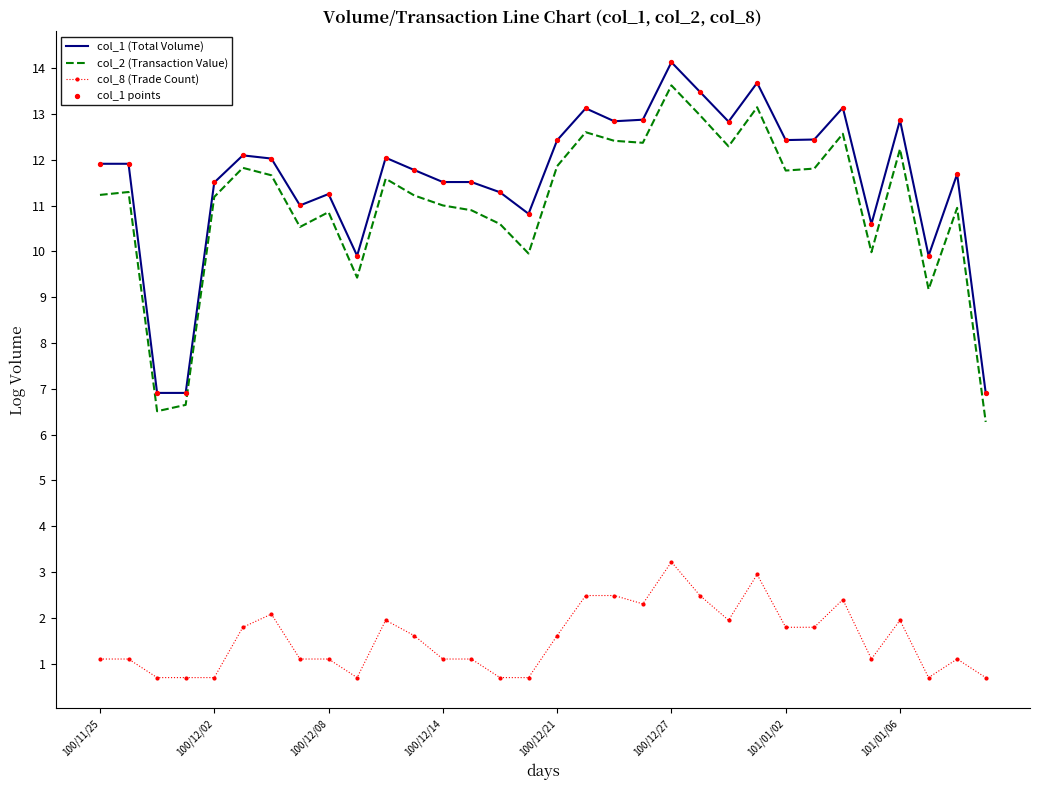

Which series has the largest total across all categories?

col_1 (Total Volume)